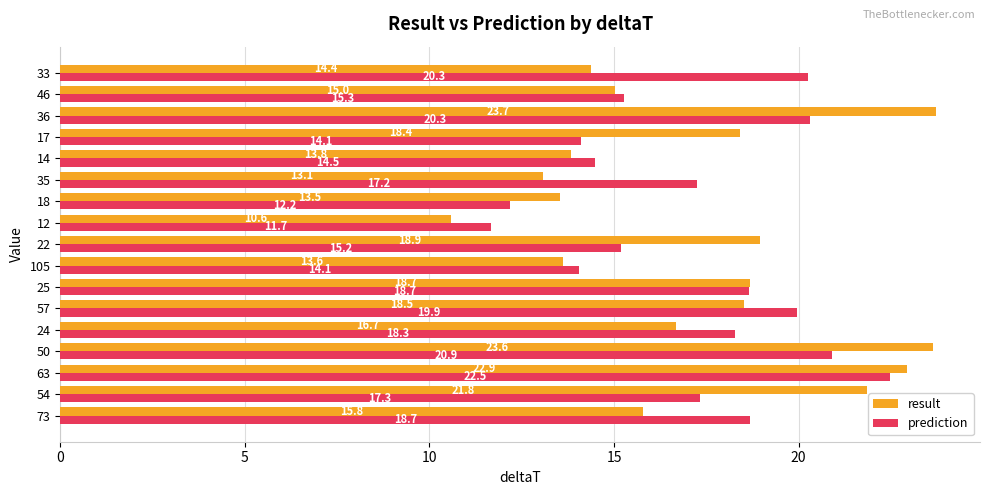

What are all the series names shown in the legend?

result, prediction